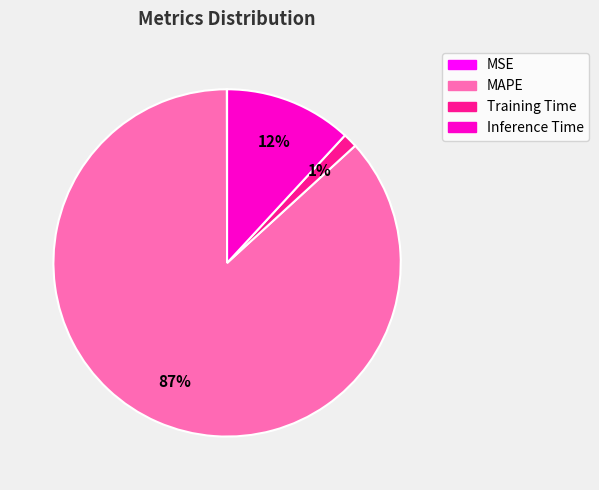

To the nearest percent, what is the difference between the largest and smallest slice percentages?

87%